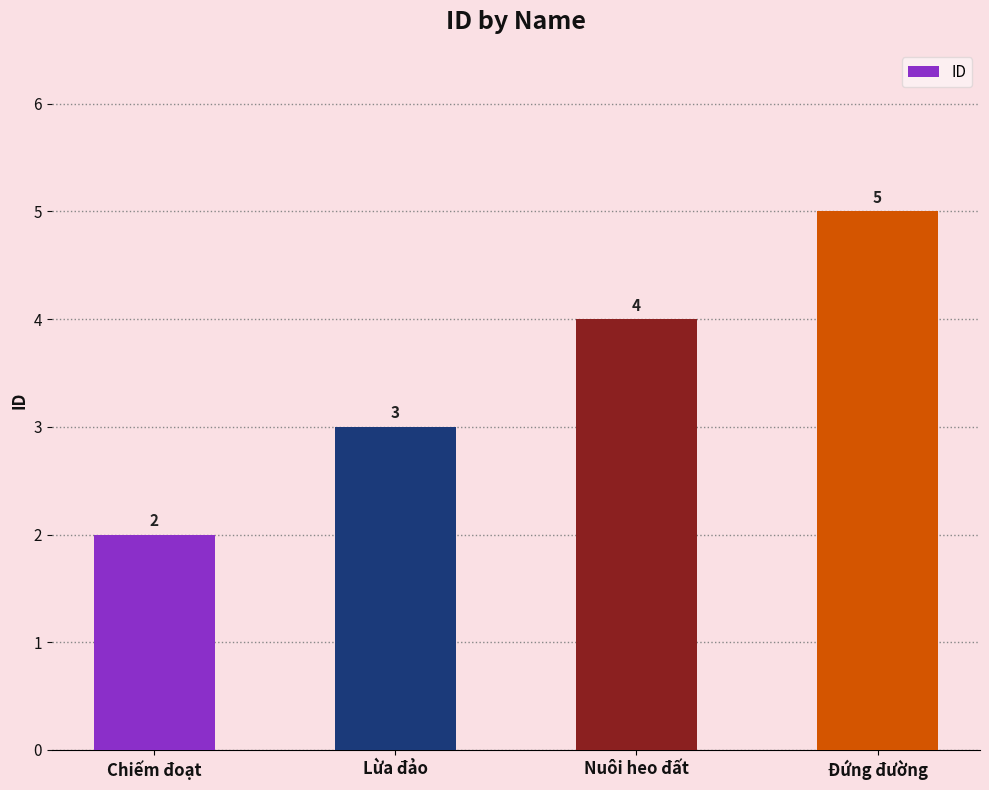

The chart shows a value of 9 at Đứng đường. True or false?

False